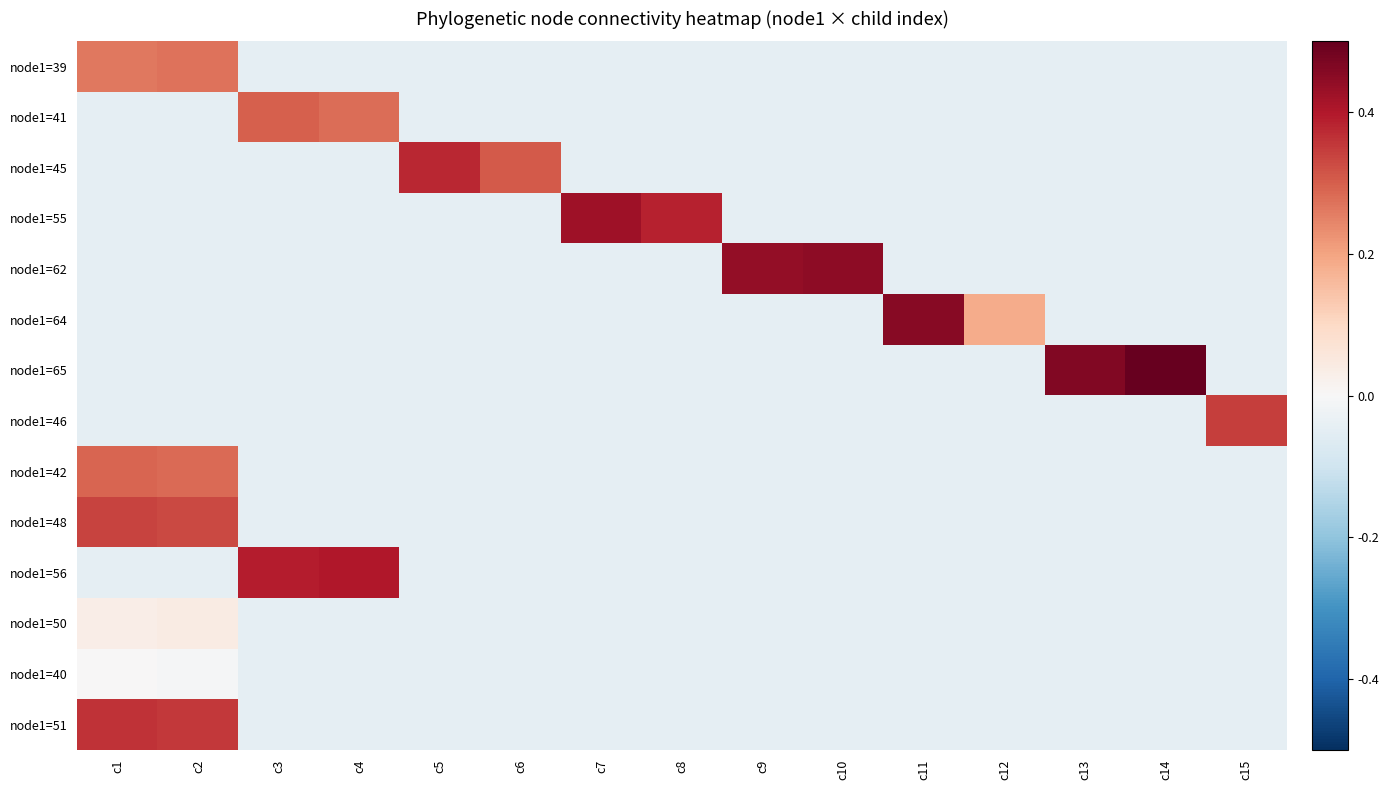

What is the difference between the highest and lowest values at c9?

0.5